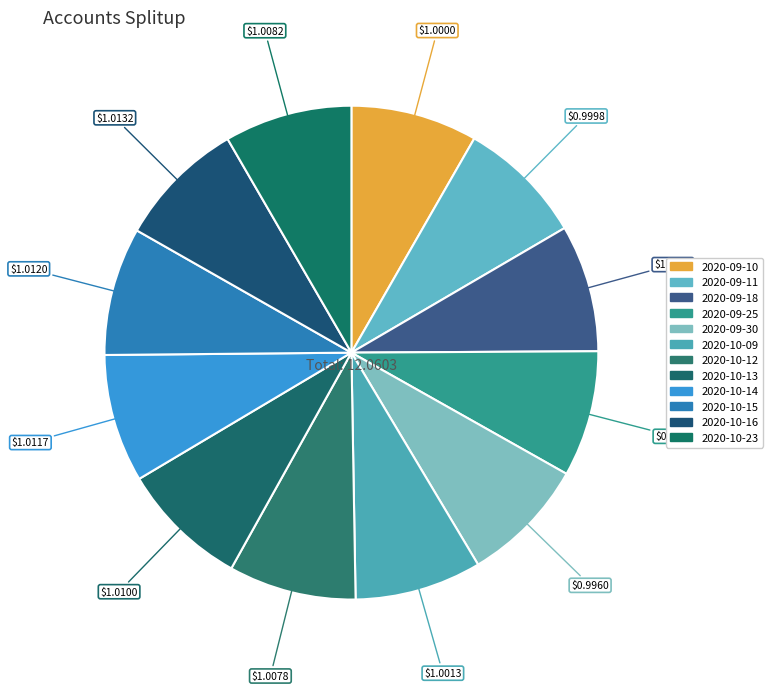

How many slices are in this pie chart?

12